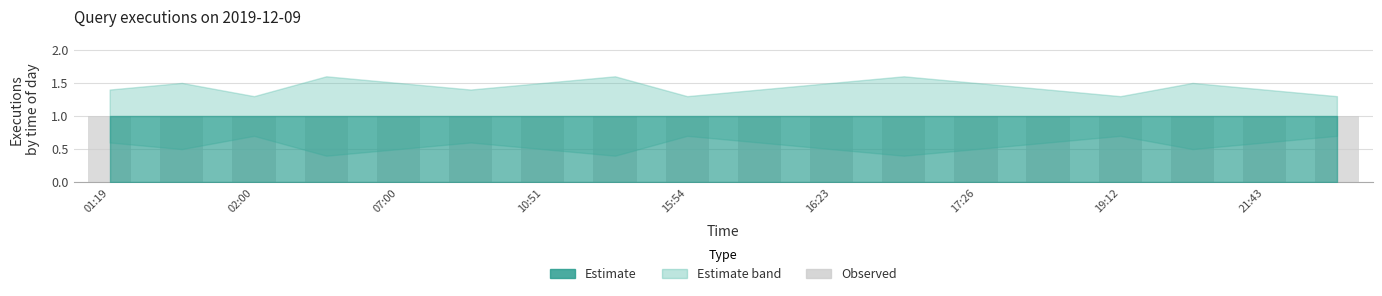

Reading left to right, what are all the values shown in this chart?

Estimate: 01:19=1.0	01:36=1.0	02:00=1.0	06:42=1.0	07:00=1.0	09:29=1.0	10:51=1.0	11:22=1.0	15:54=1.0	16:07=1.0	16:23=1.0	17:24=1.0	17:26=1.0	19:09=1.0	19:12=1.0	21:29=1.0	21:43=1.0	23:51=1.0
Estimate upper: 01:19=1.4	01:36=1.5	02:00=1.3	06:42=1.6	07:00=1.5	09:29=1.4	10:51=1.5	11:22=1.6	15:54=1.3	16:07=1.4	16:23=1.5	17:24=1.6	17:26=1.5	19:09=1.4	19:12=1.3	21:29=1.5	21:43=1.4	23:51=1.3
Estimate lower: 01:19=0.6	01:36=0.5	02:00=0.7	06:42=0.4	07:00=0.5	09:29=0.6	10:51=0.5	11:22=0.4	15:54=0.7	16:07=0.6	16:23=0.5	17:24=0.4	17:26=0.5	19:09=0.6	19:12=0.7	21:29=0.5	21:43=0.6	23:51=0.7
Bar: 01:19=1.0	01:36=1.0	02:00=1.0	06:42=1.0	07:00=1.0	09:29=1.0	10:51=1.0	11:22=1.0	15:54=1.0	16:07=1.0	16:23=1.0	17:24=1.0	17:26=1.0	19:09=1.0	19:12=1.0	21:29=1.0	21:43=1.0	23:51=1.0